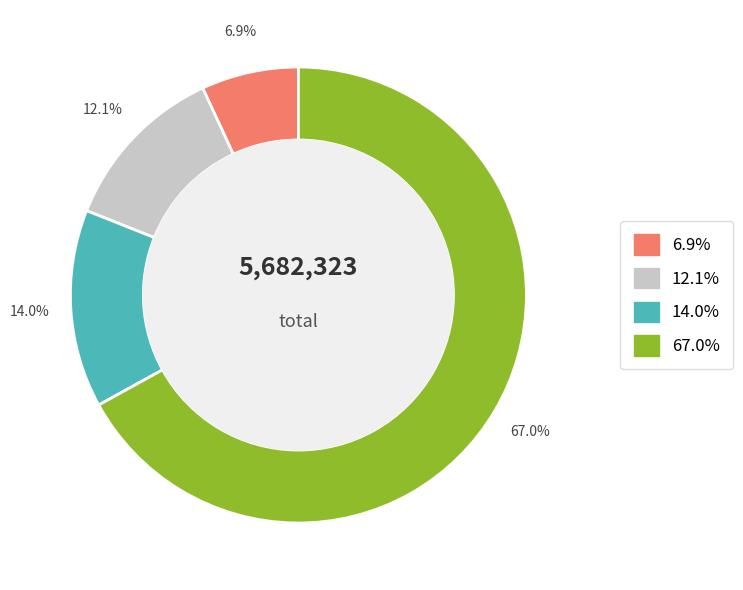

Is there a majority slice in this chart?

Yes